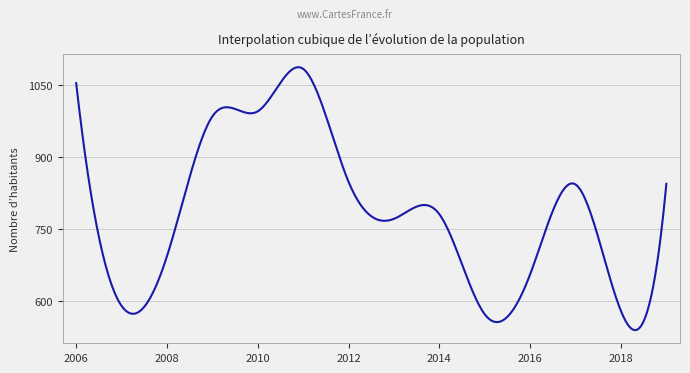

What is the smallest value displayed?

540.0